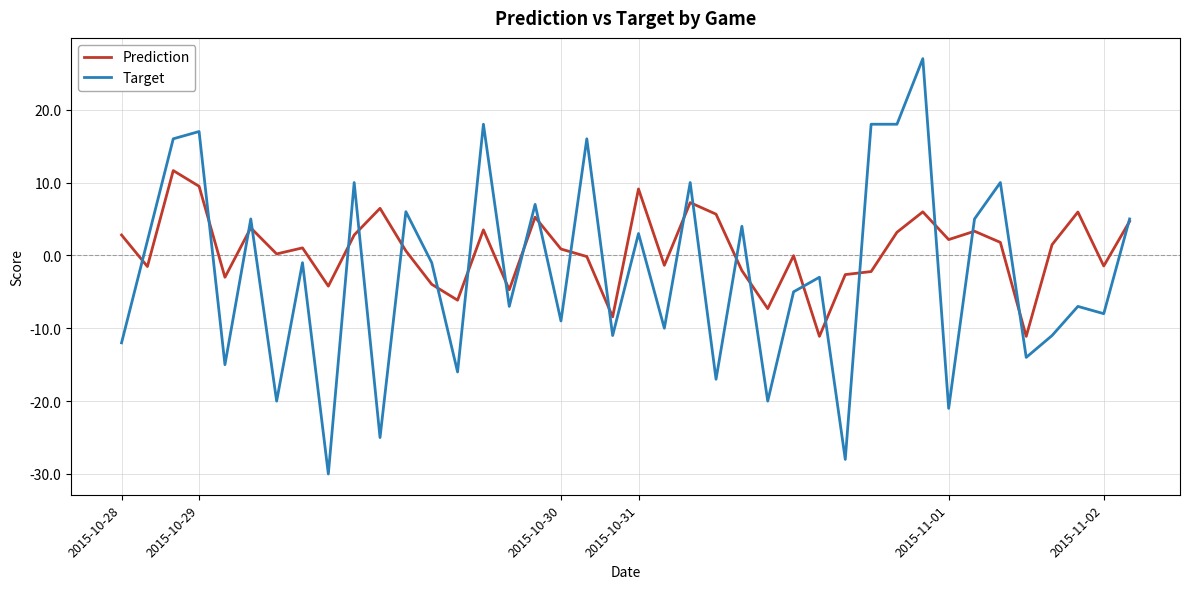

What is the difference between the second highest and minimum values in the Target series?

48.0